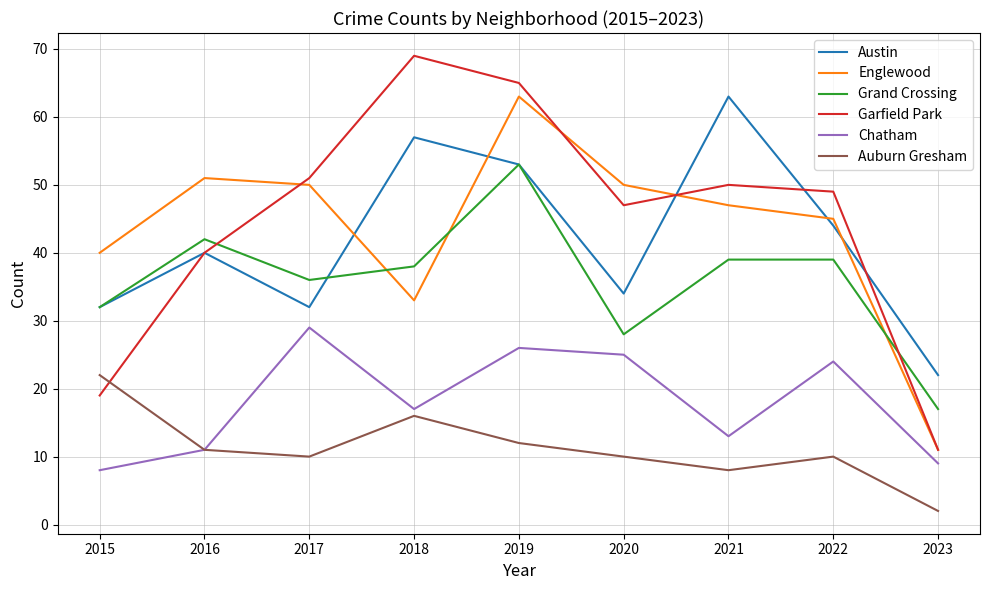

True or false: Austin and Chatham cross at least once.

False